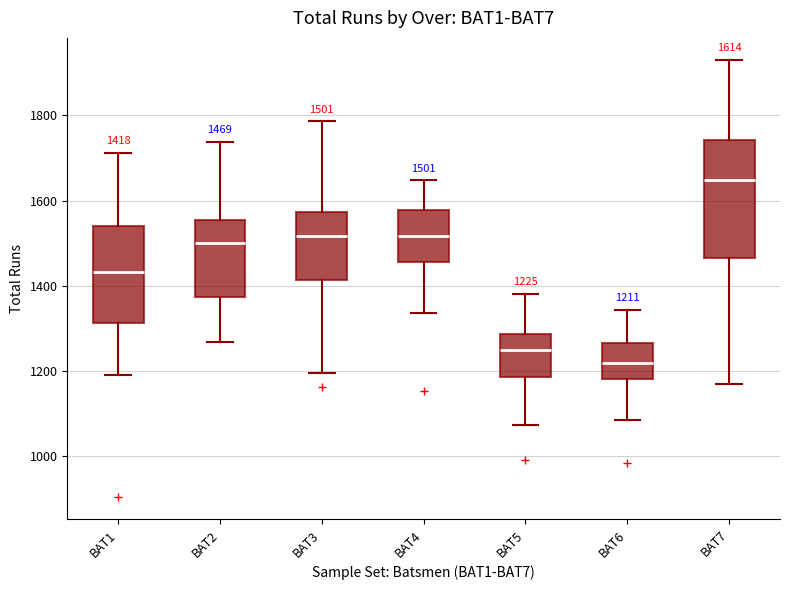

Which box is the tallest, from its lower edge to its upper edge?

BAT7